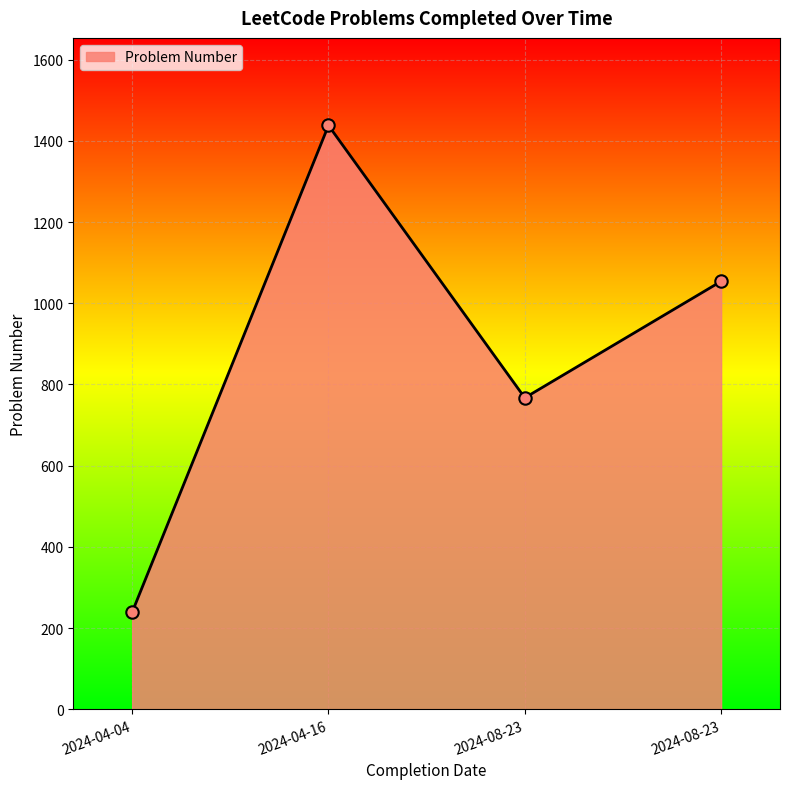

Count the number of categories in the chart.

4